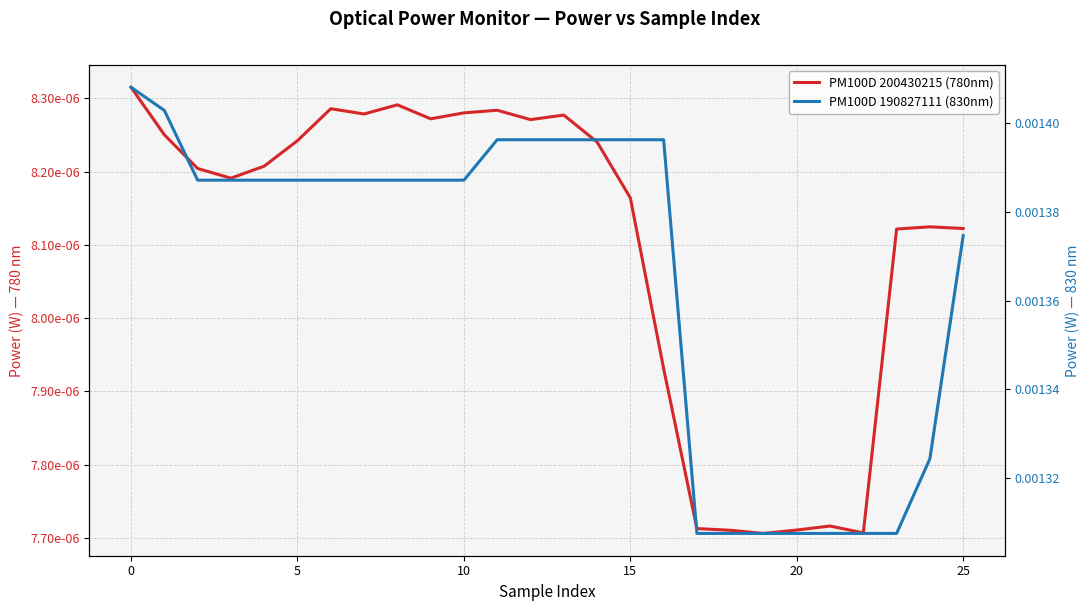

Which series has the largest total across all categories?

PM100D 190827111 (830nm)